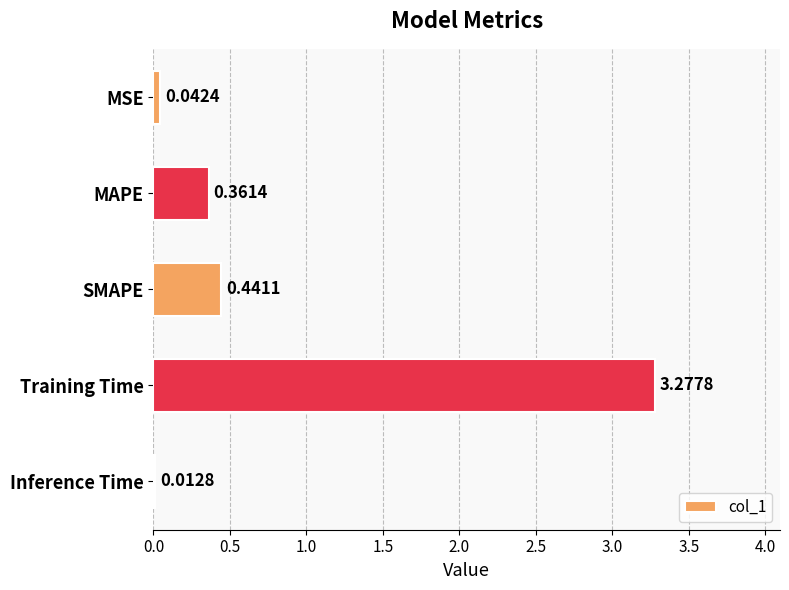

What is the label of the 5th bar from the top?

Inference Time